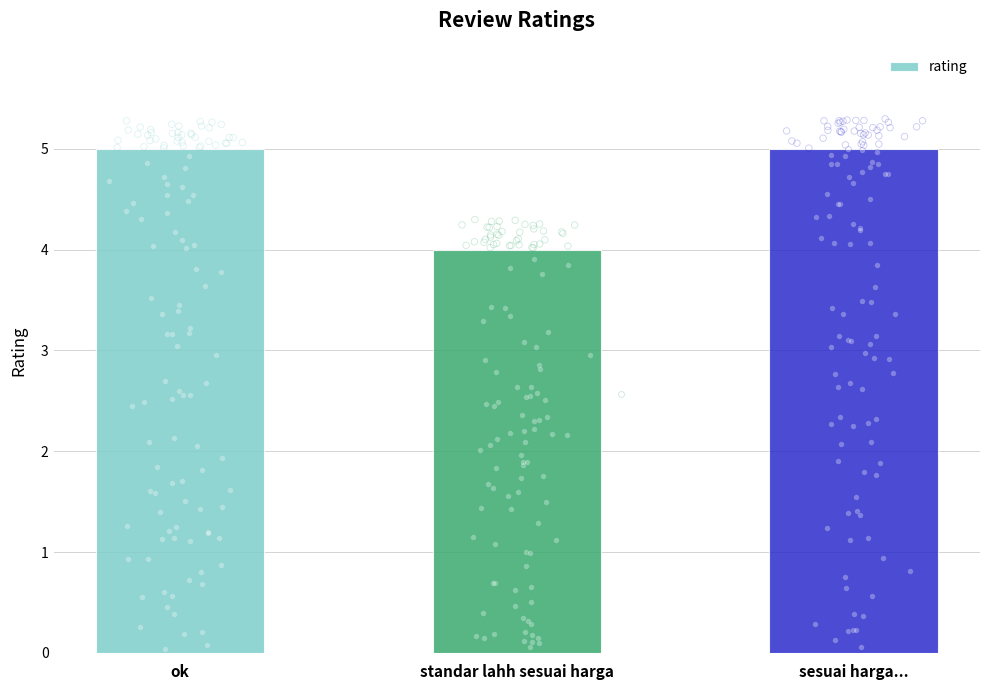

What is the change in value from standar lahh sesuai harga to sesuai harga...?

+1